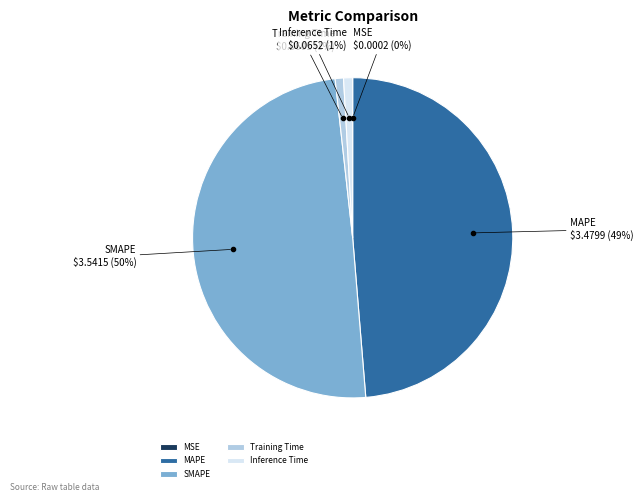

Does Training Time account for over 50% of the chart?

No